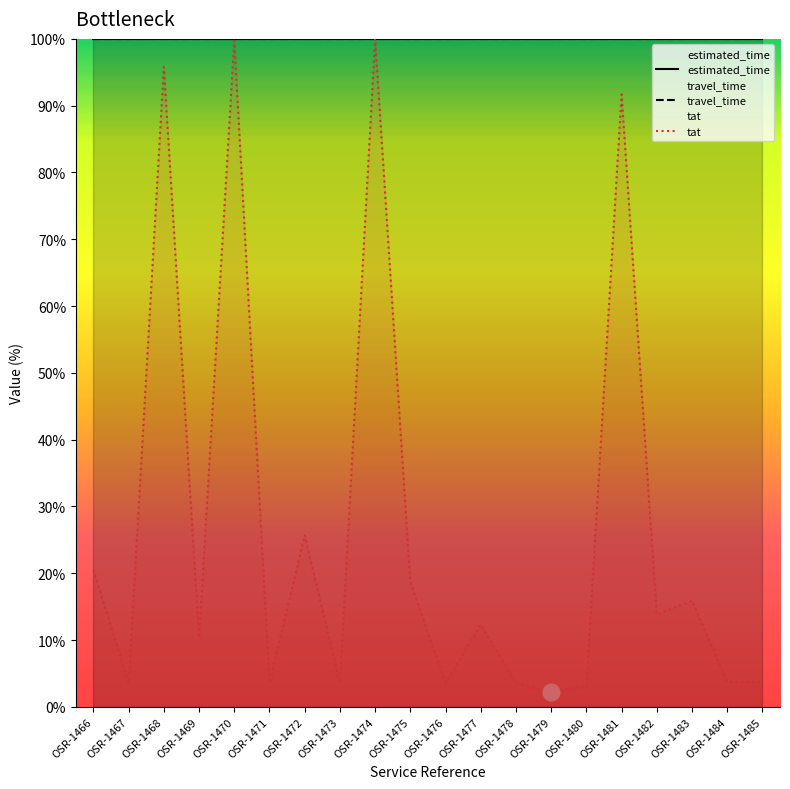

At which category does the chart reach its minimum across all series?

OSR-1479